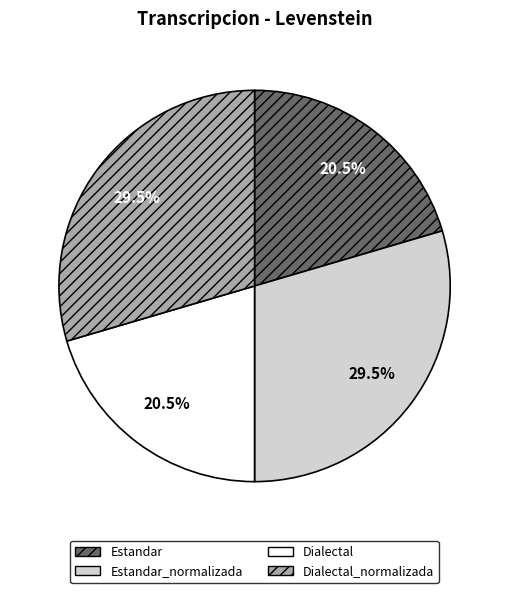

Between Estandar_normalizada and Dialectal, which is larger?

Estandar_normalizada